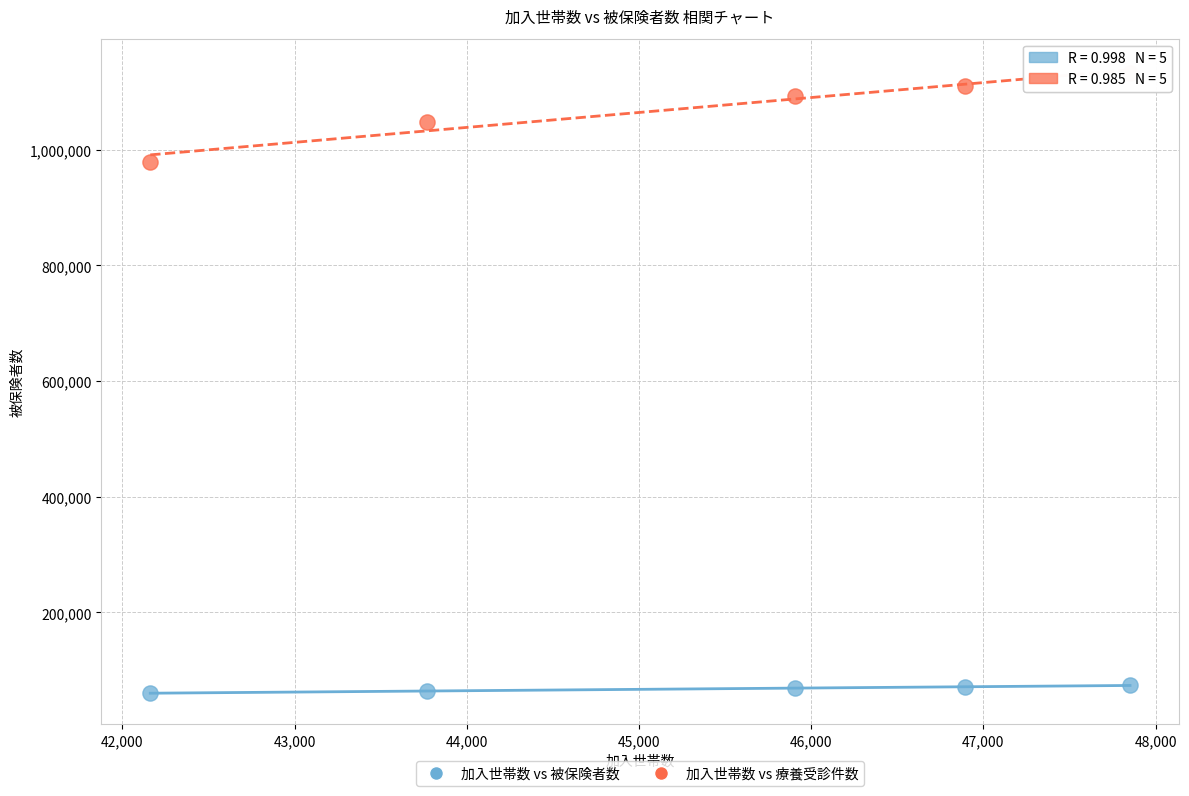

Across all data points, what is the range of Y values (max minus min)?

1071746